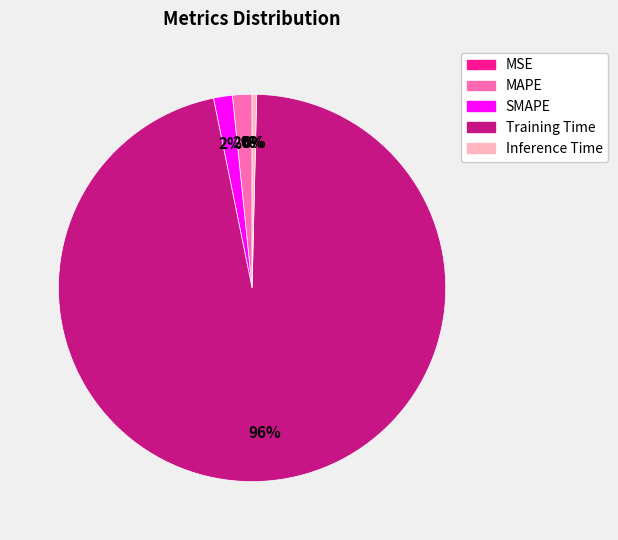

Is it true that Inference Time is 7% of the pie?

False